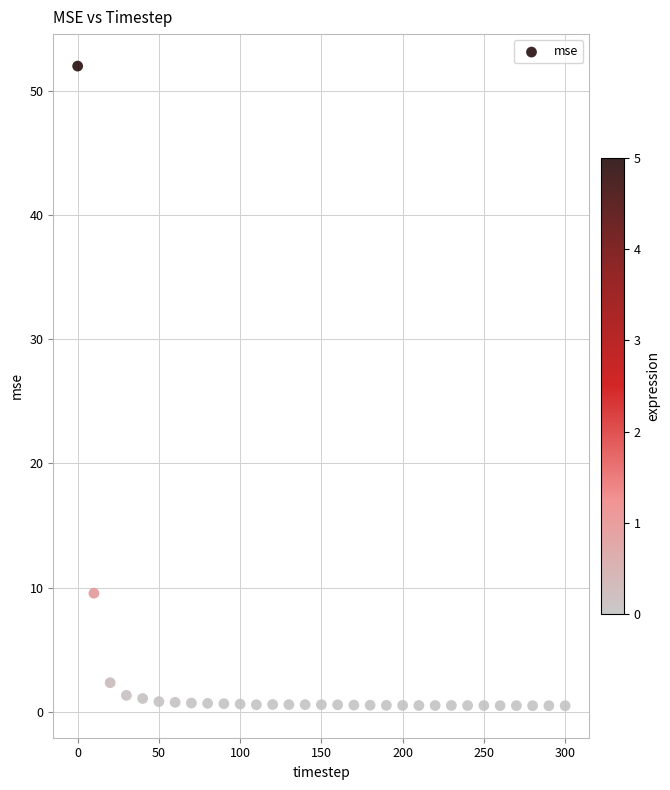

What Y value in the scatter plot is closest to 26?

9.5